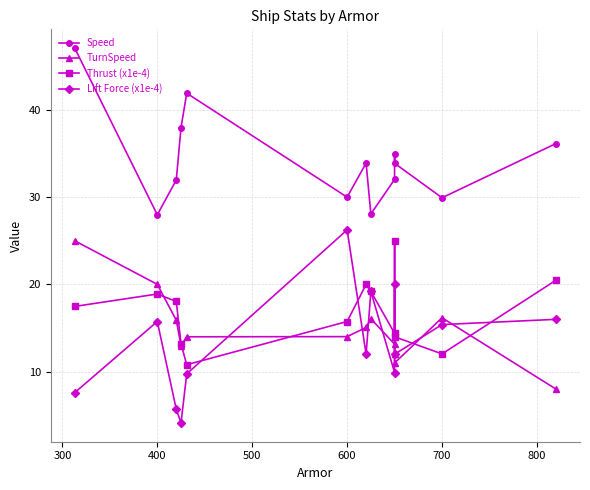

At how many categories does at least one series exceed 35?

4